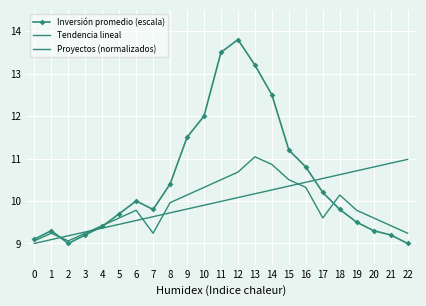

List the labels in order of Tendencia lineal value, largest first.

22, 21, 20, 19, 18, 17, 16, 15, 14, 13, 12, 11, 10, 9, 8, 7, 6, 5, 4, 3, 2, 1, 0